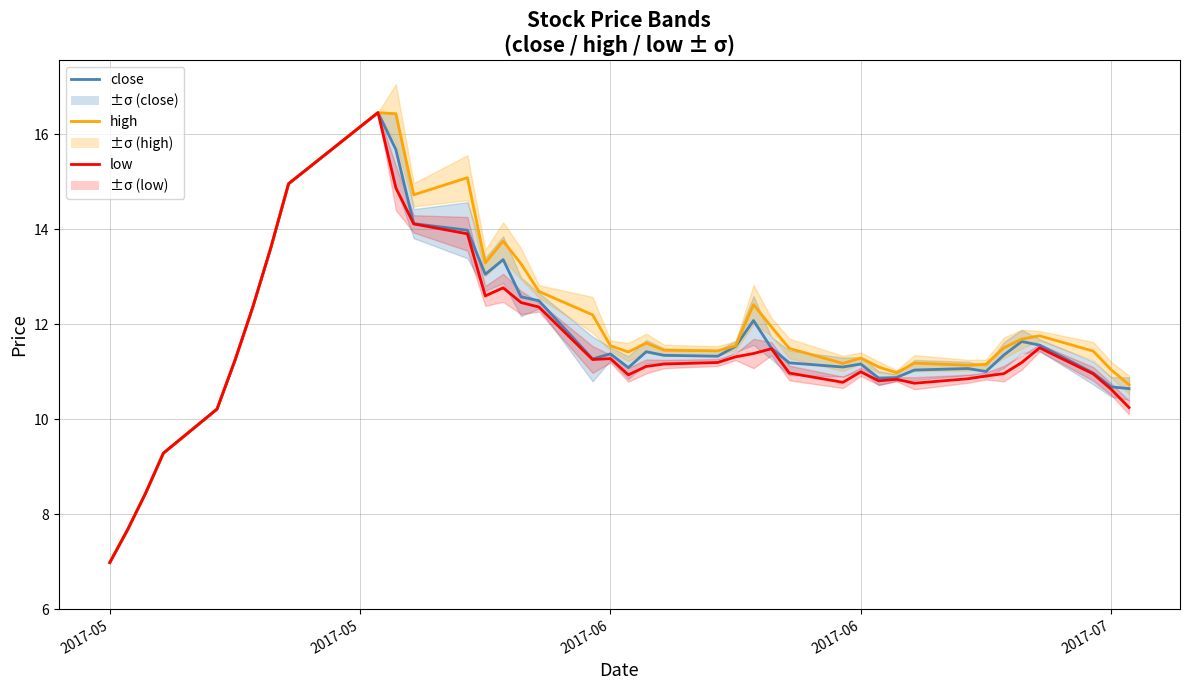

What is the greatest value displayed?

16.5